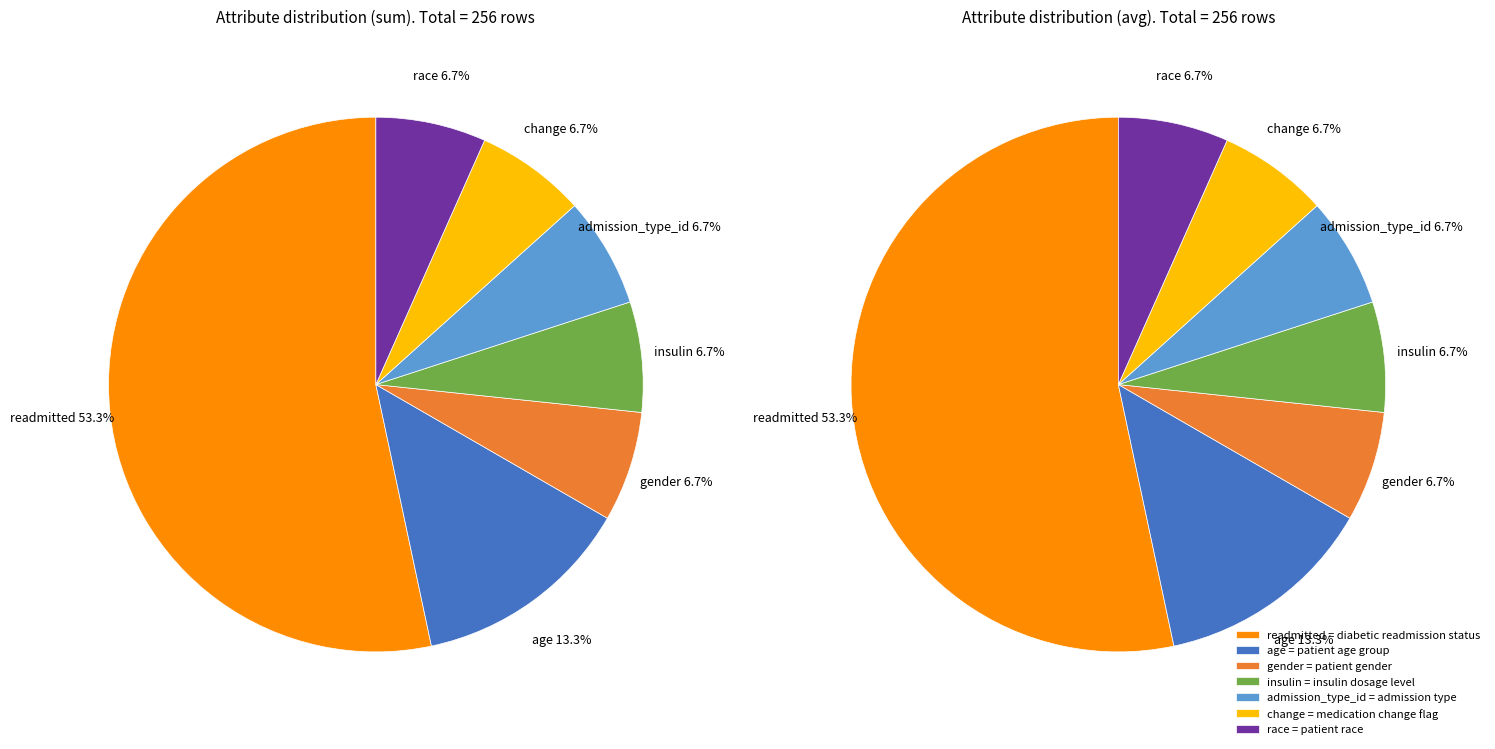

Rank the categories by value from highest to lowest.

readmitted, age, gender, insulin, admission_type_id, change, race